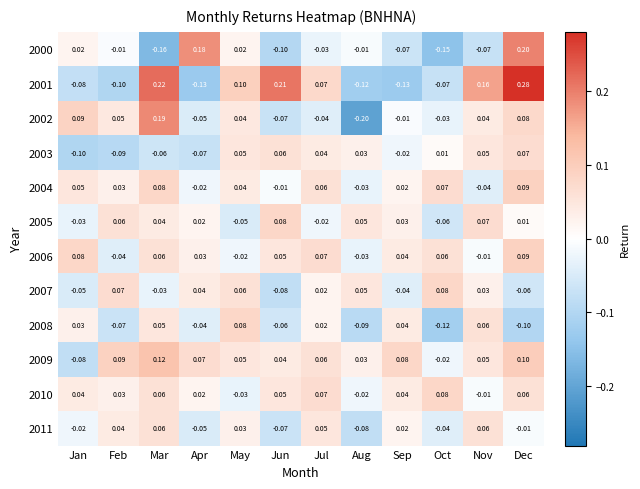

At which label is 2009 closest to 0?

Oct